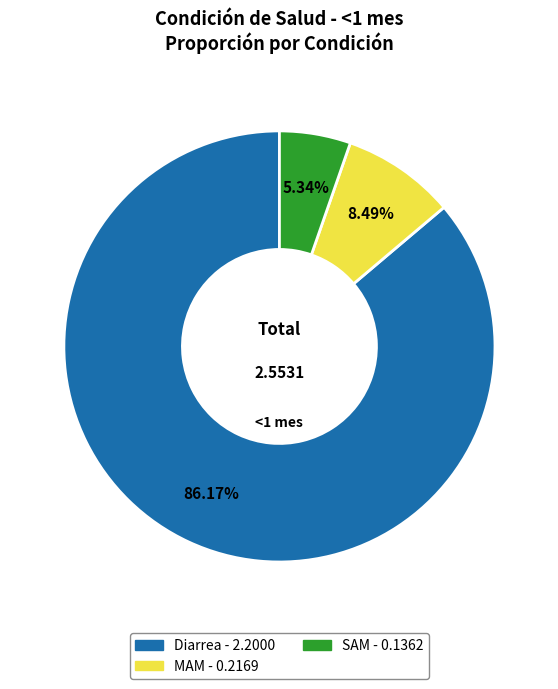

Rank the categories by value from lowest to highest.

SAM, MAM, Diarrea